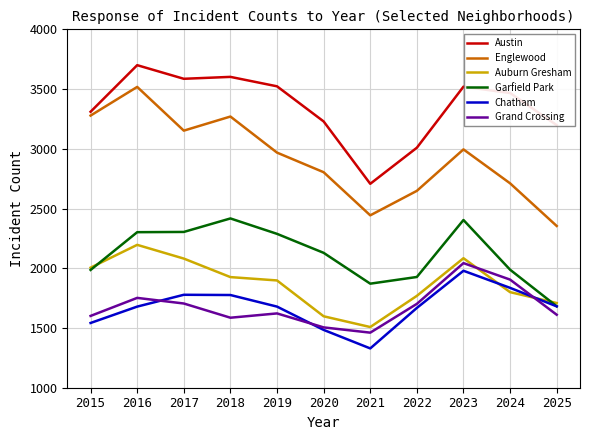

What is the maximum value for Grand Crossing?

2043